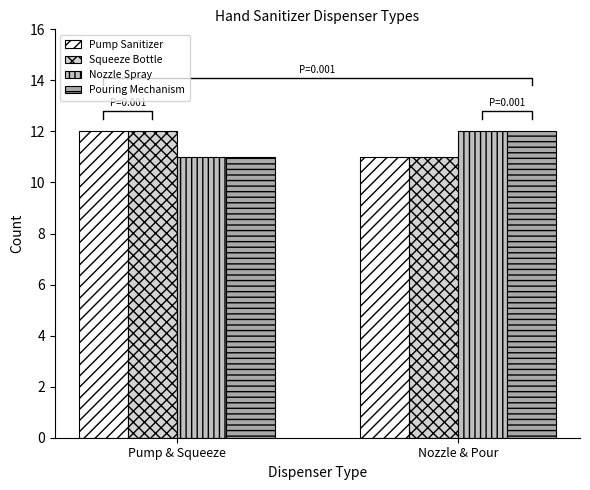

What is the difference between the Squeeze Bottle values at Pump & Squeeze and Nozzle & Pour?

1